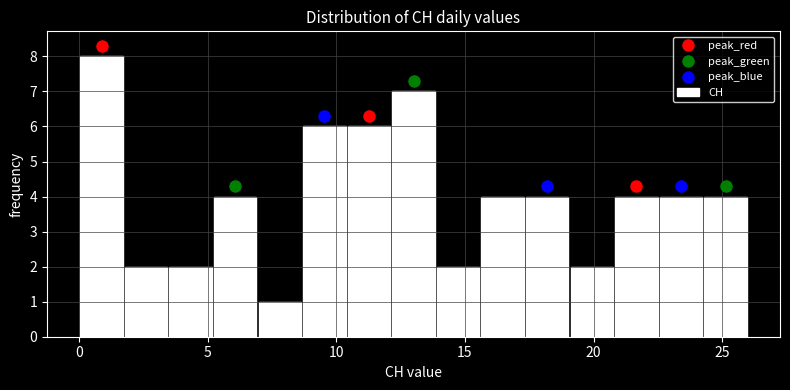

Read against the x-axis, roughly where is the centre of the tallest bar?

1.0